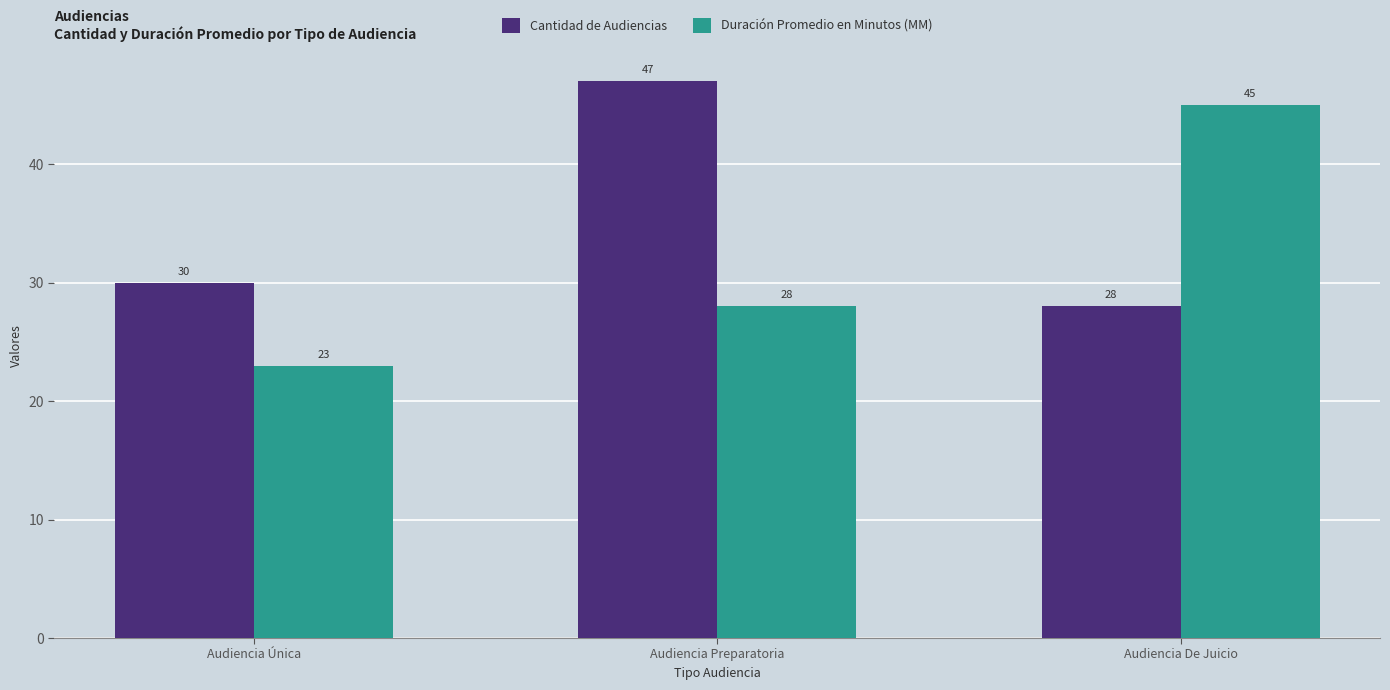

Is it true that Cantidad de Audiencias equals 11 at Audiencia Única?

False